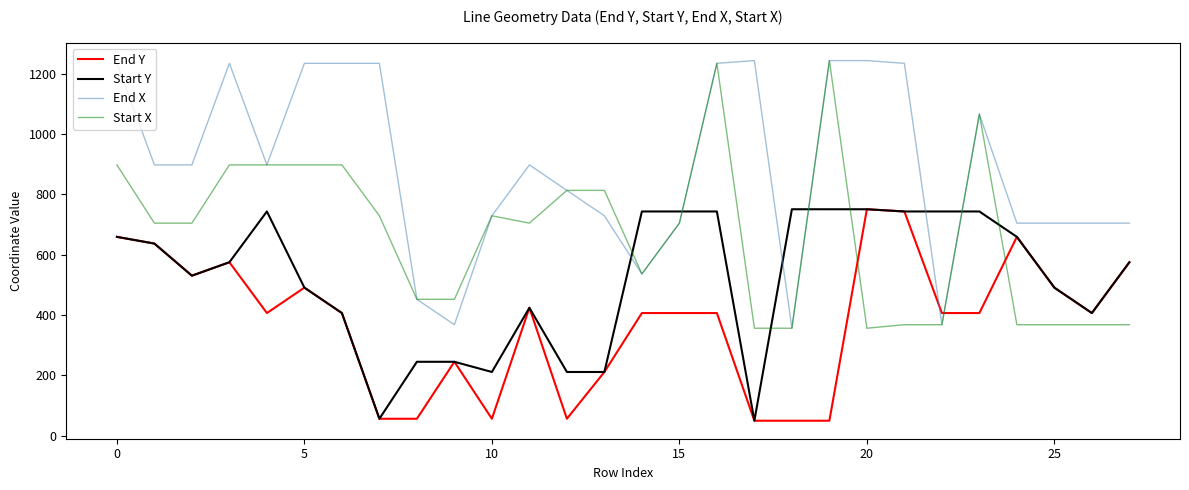

Which series ends up on top after the final intersection of End Y and Start X?

End Y